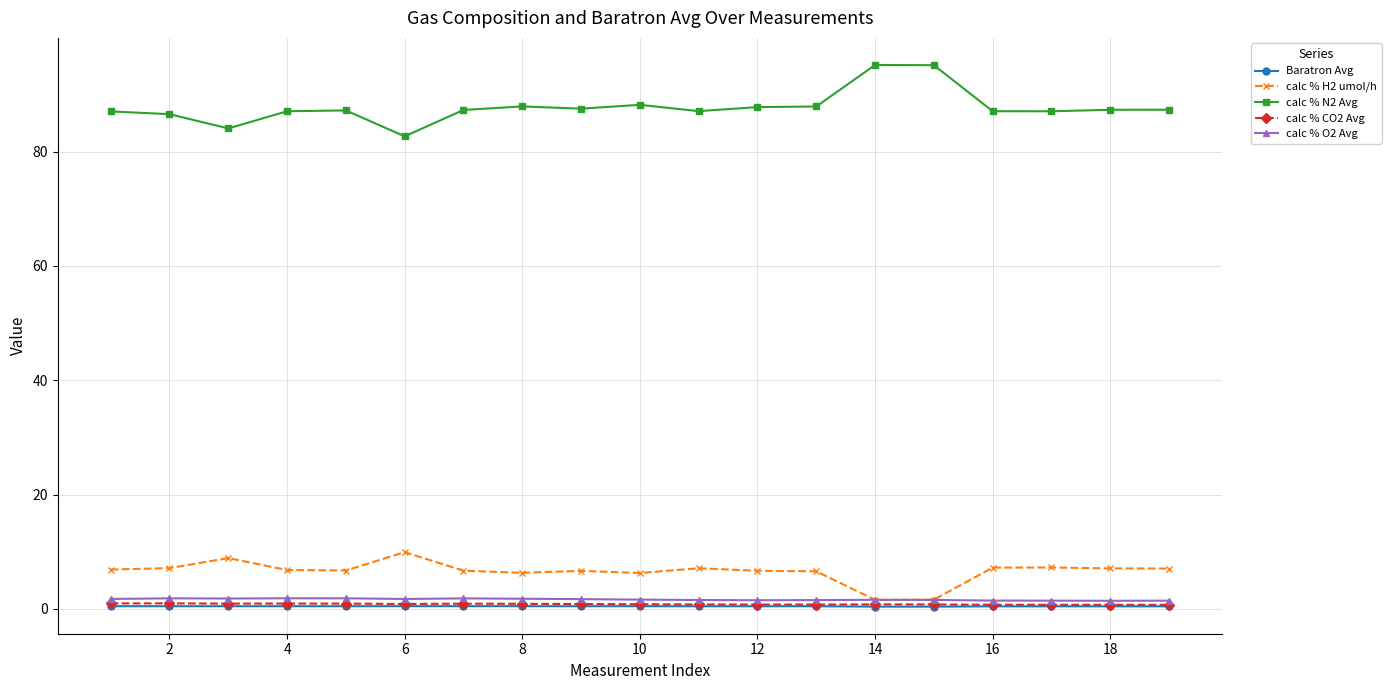

What is the value of the calc % H2 umol/h point at the 6th from the left?

9.9